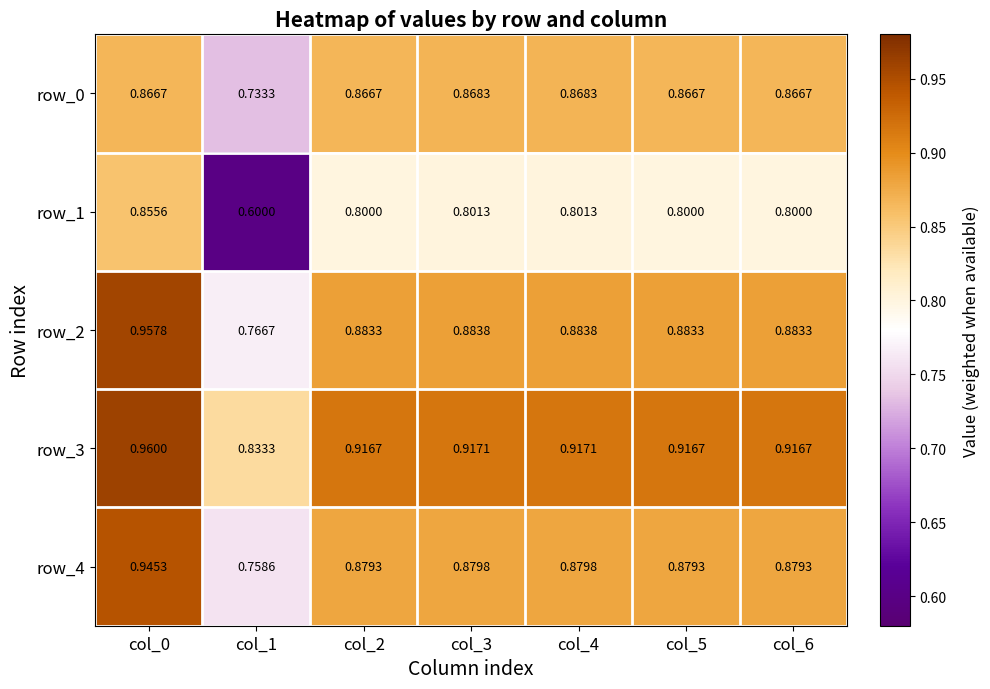

At which label does row_4 reach its peak?

col_0